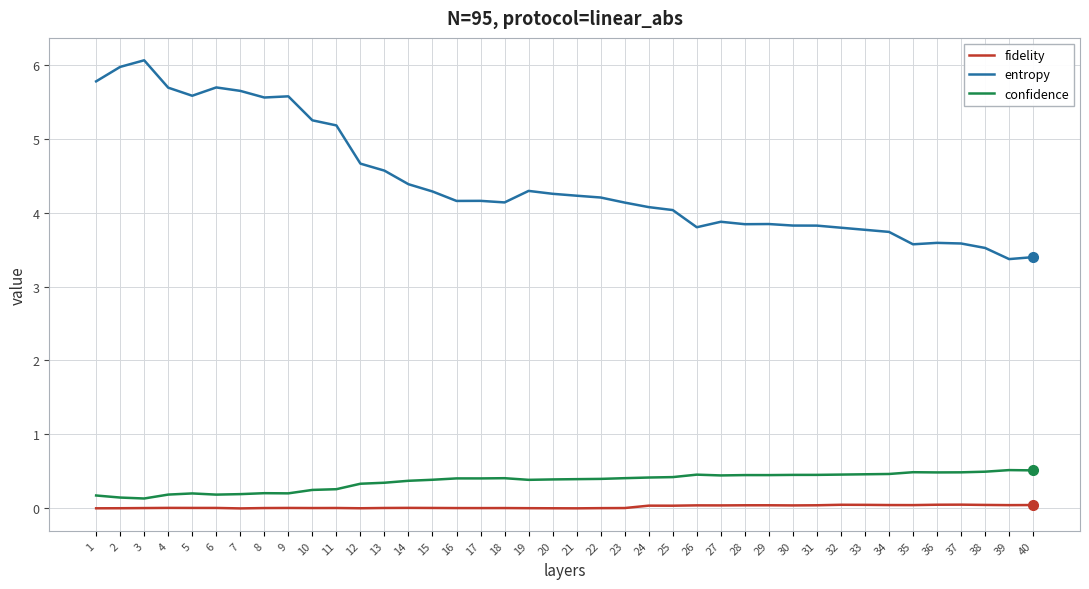

The entropy series shows 5.8 at 1. True or false?

True